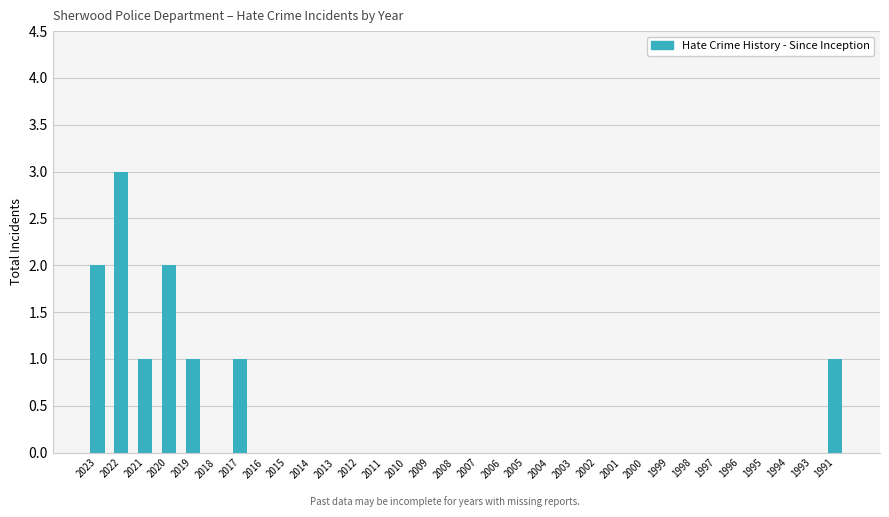

What is the sum of all values?

11